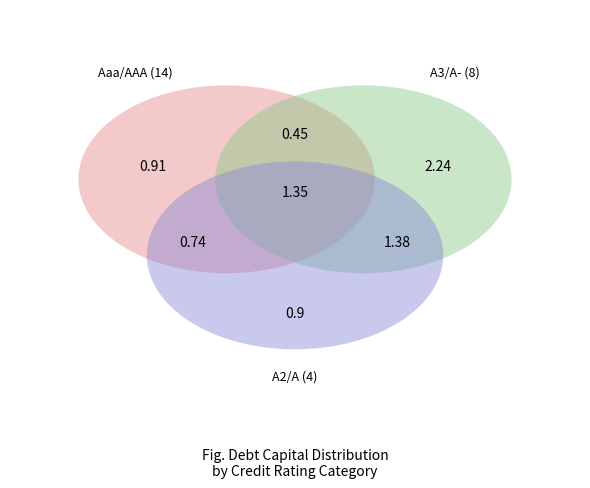

To the nearest percent, what is the average slice percentage?

2%